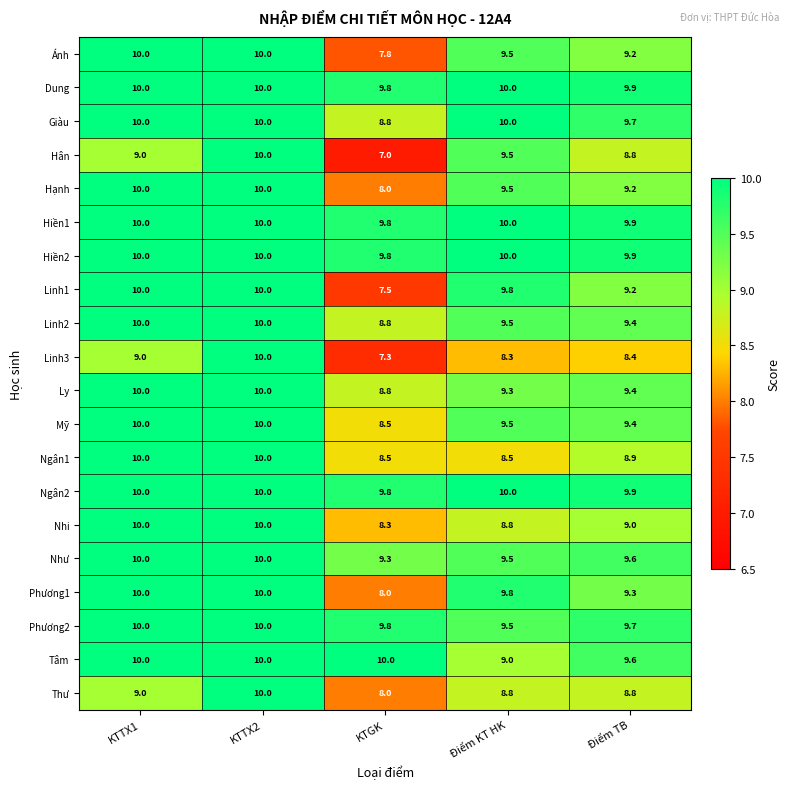

What is the spread (max minus min) of values at Điểm TB?

1.5